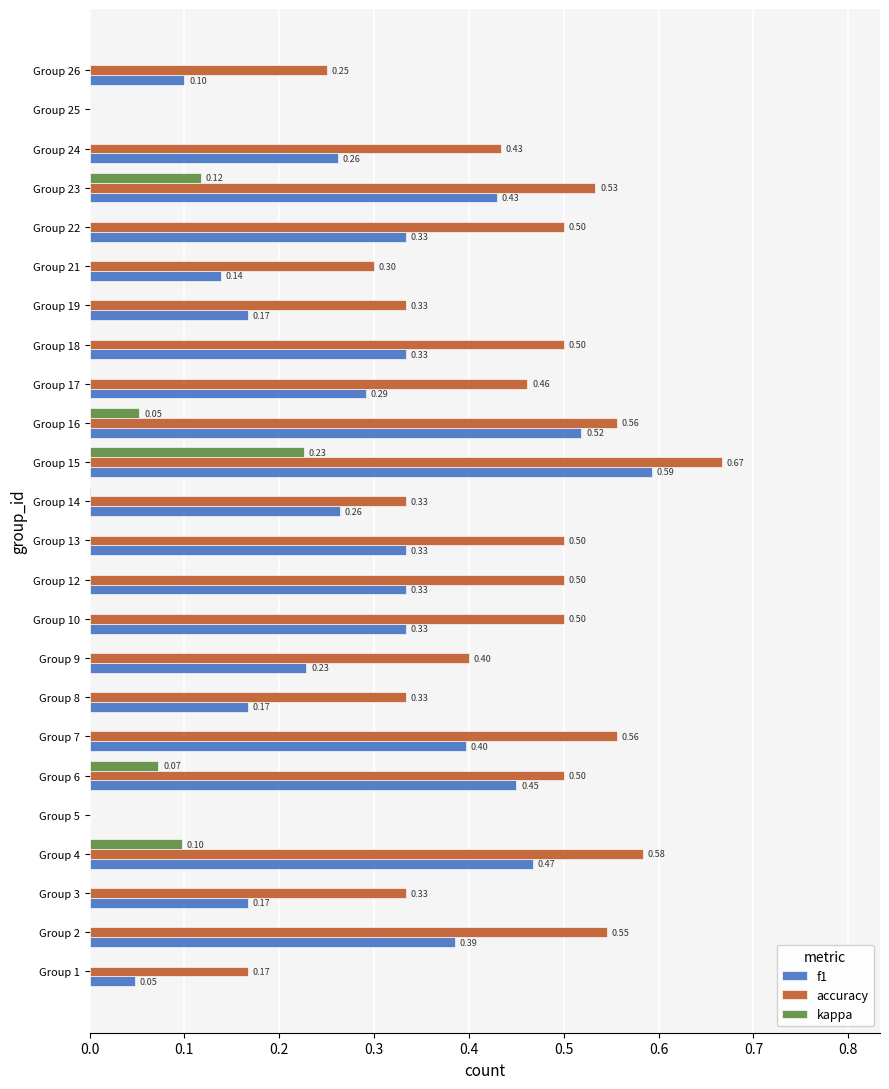

What is the sum of all kappa values?

0.4